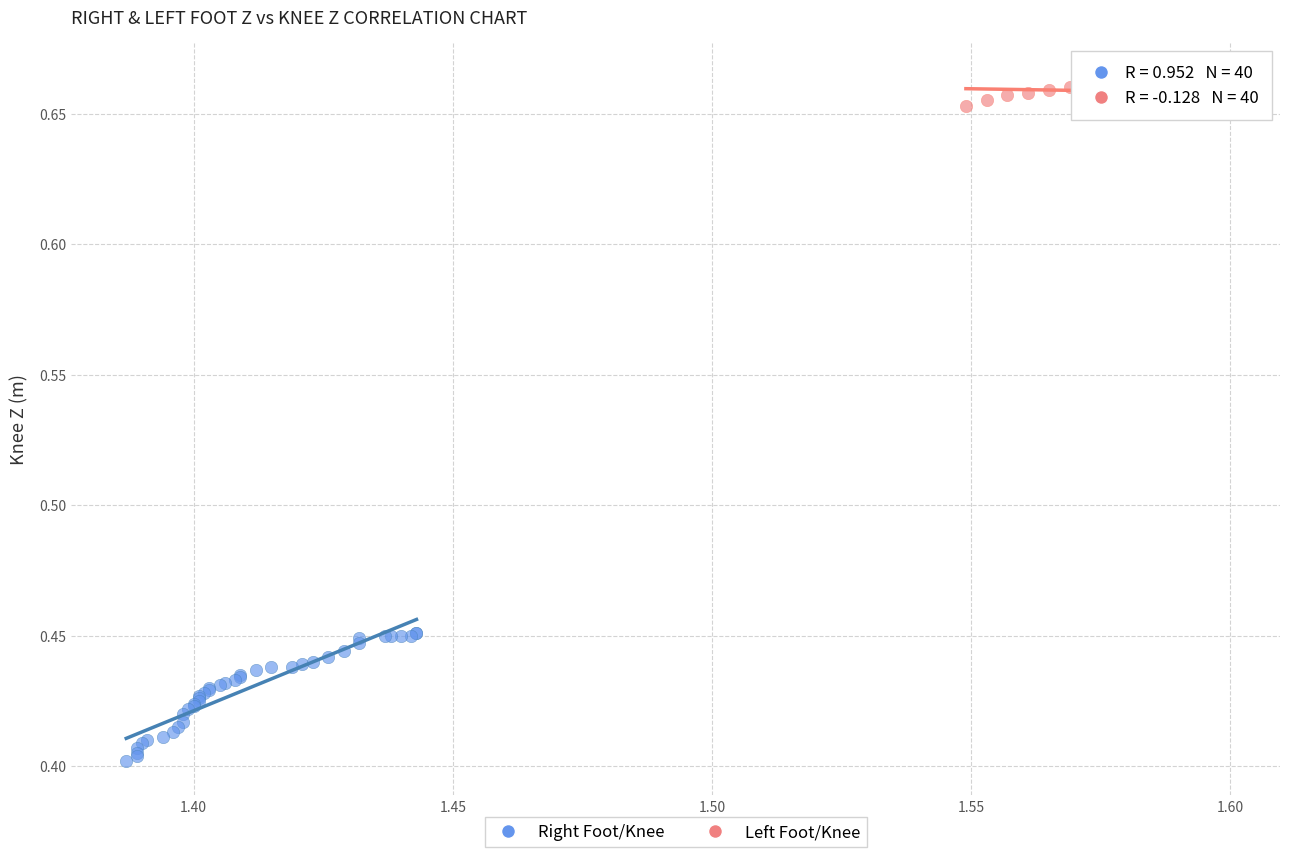

Which series reaches the minimum Y coordinate?

Right Foot/Knee